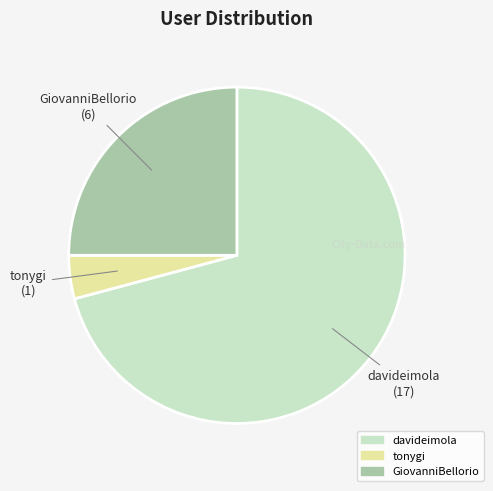

Is there a majority slice in this chart?

Yes